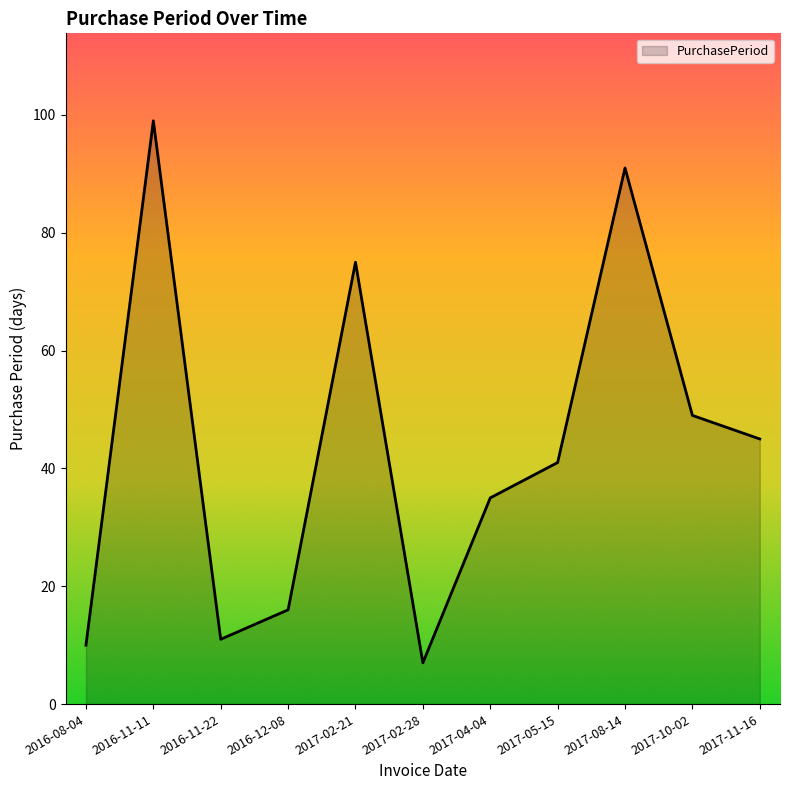

What position from the right is 2017-04-04?

5